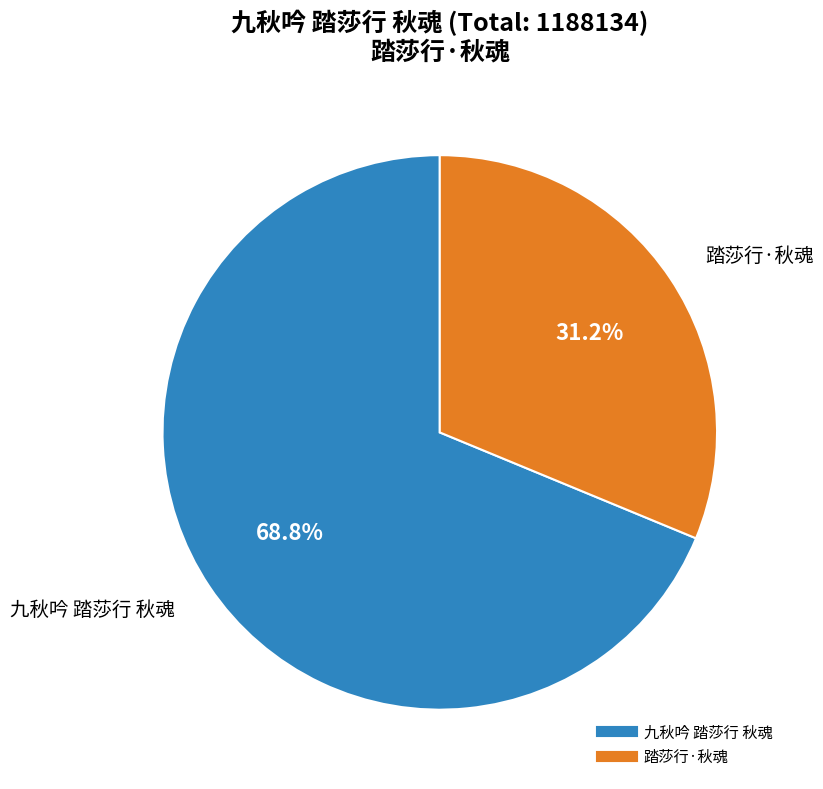

How many segments does this pie chart have?

2